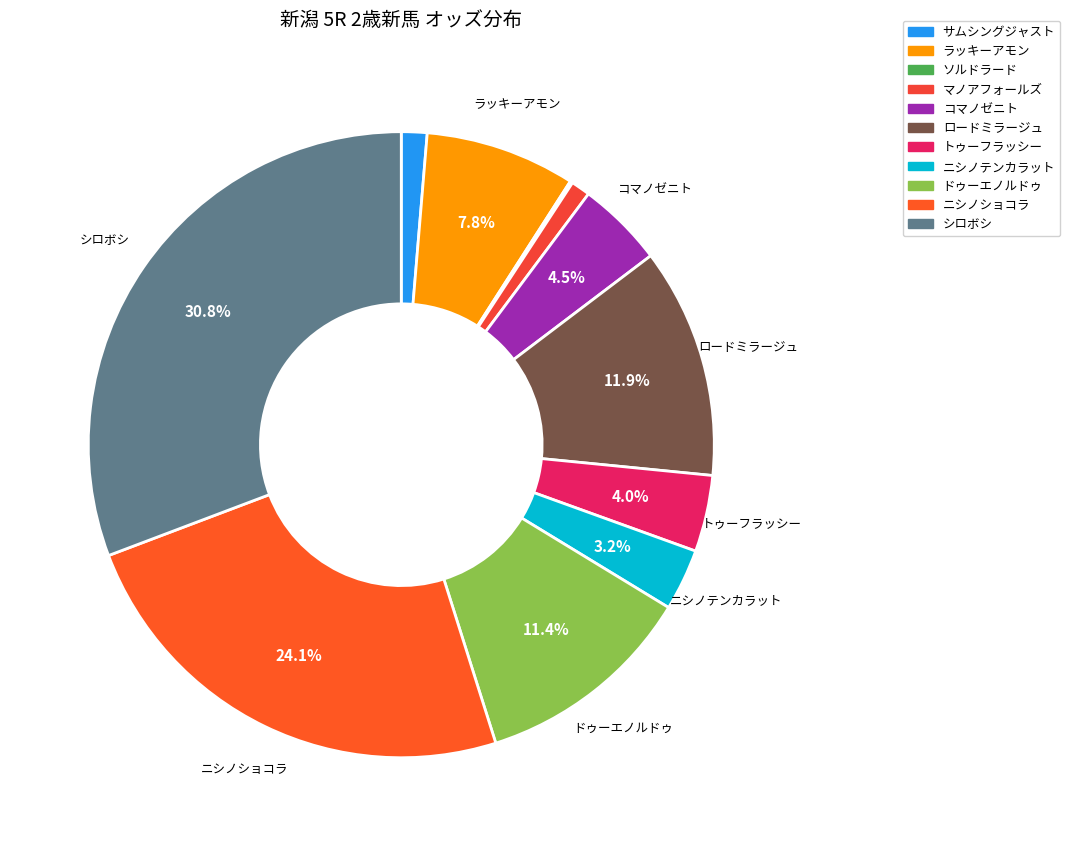

To the nearest percent, what is the difference between the サムシングジャスト and ドゥーエノルドゥ slice percentages?

10%